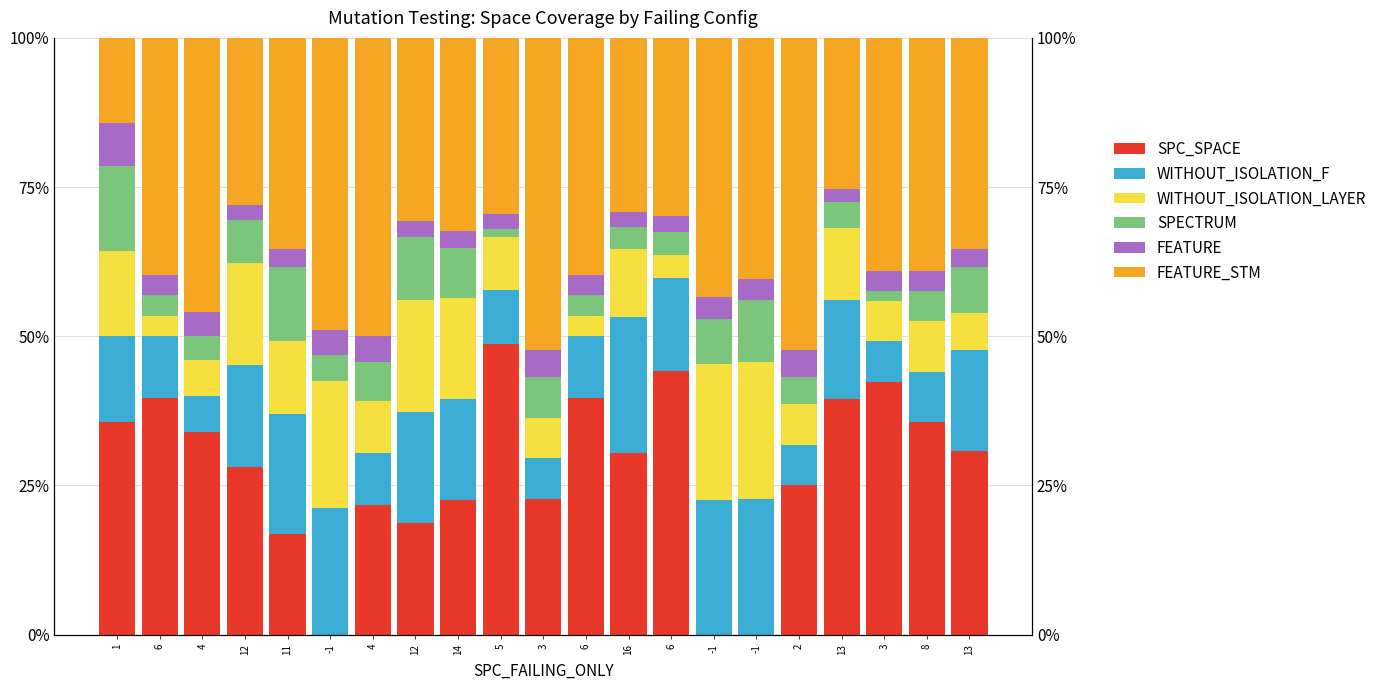

Which series has the largest range (max minus min)?

SPC_SPACE